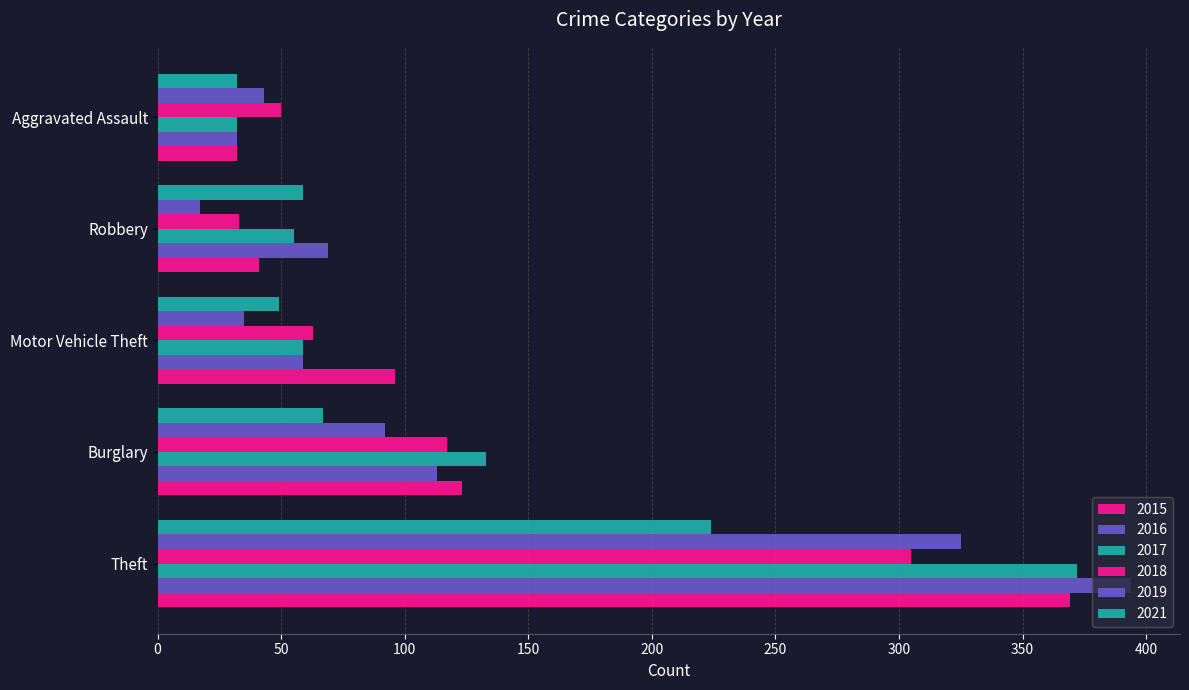

Count the number of categories in the chart.

5